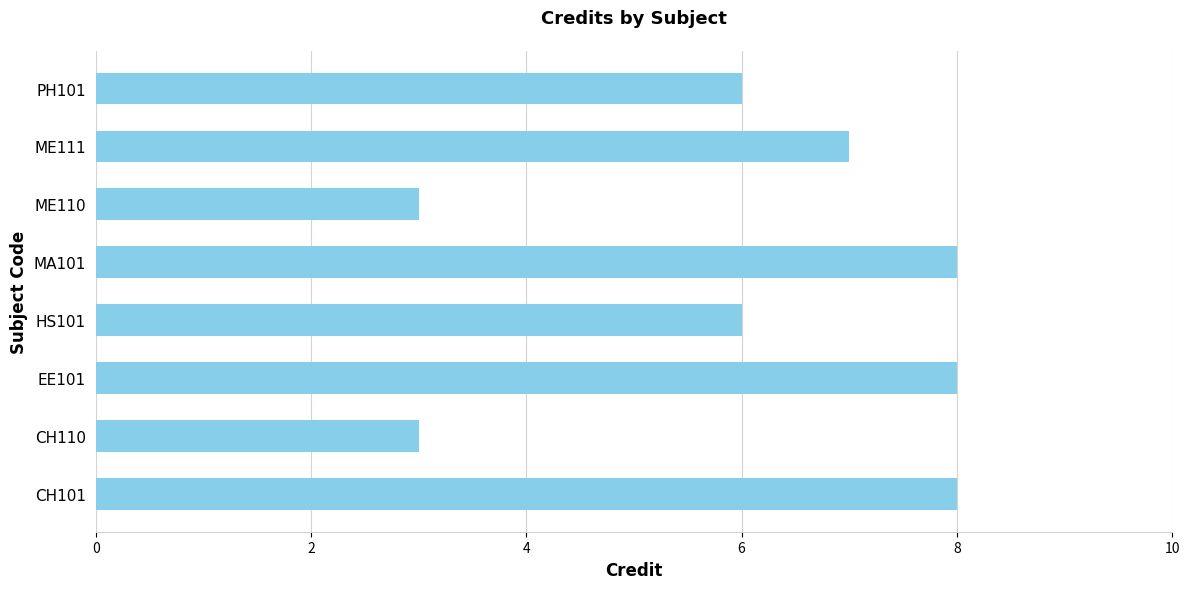

Which has a higher value, CH101 or PH101?

CH101